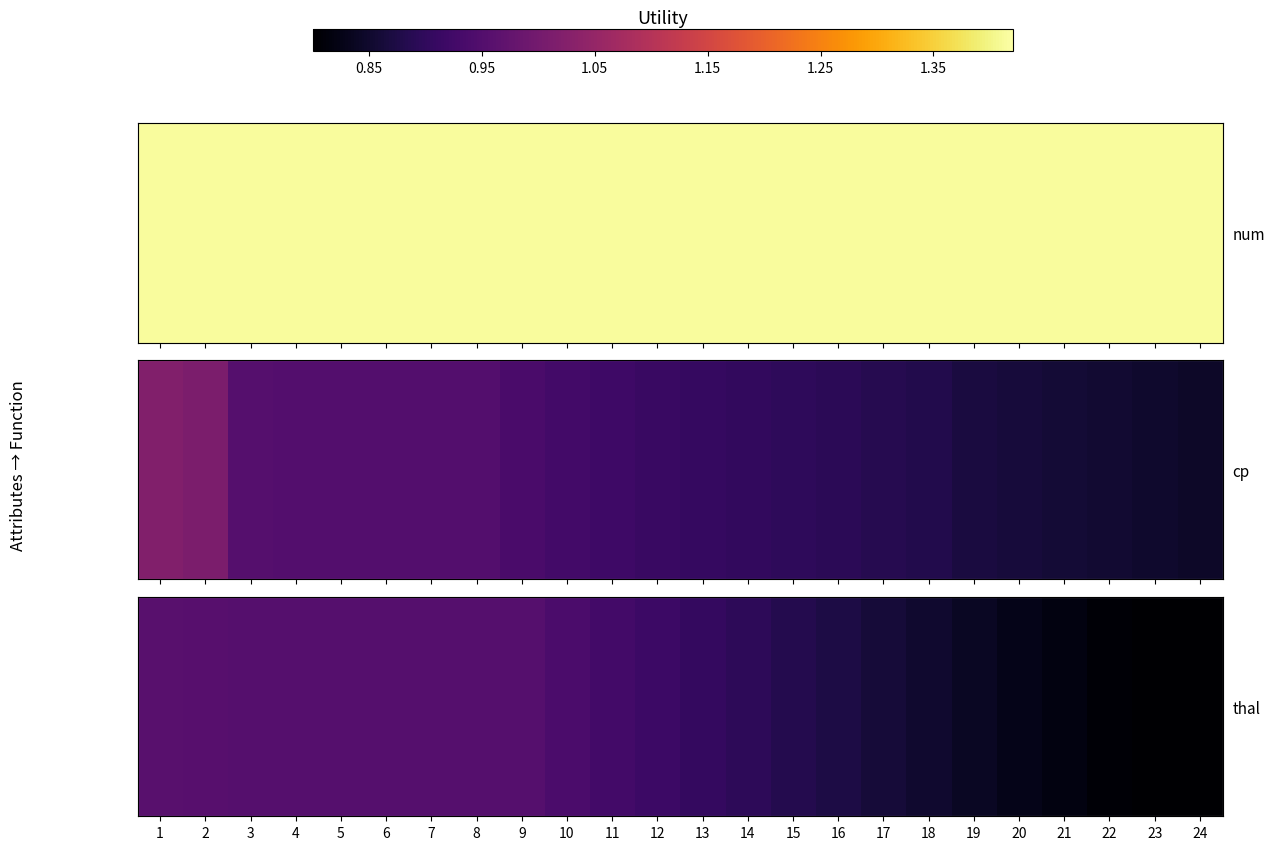

Between 3 and 19, which is larger?

3